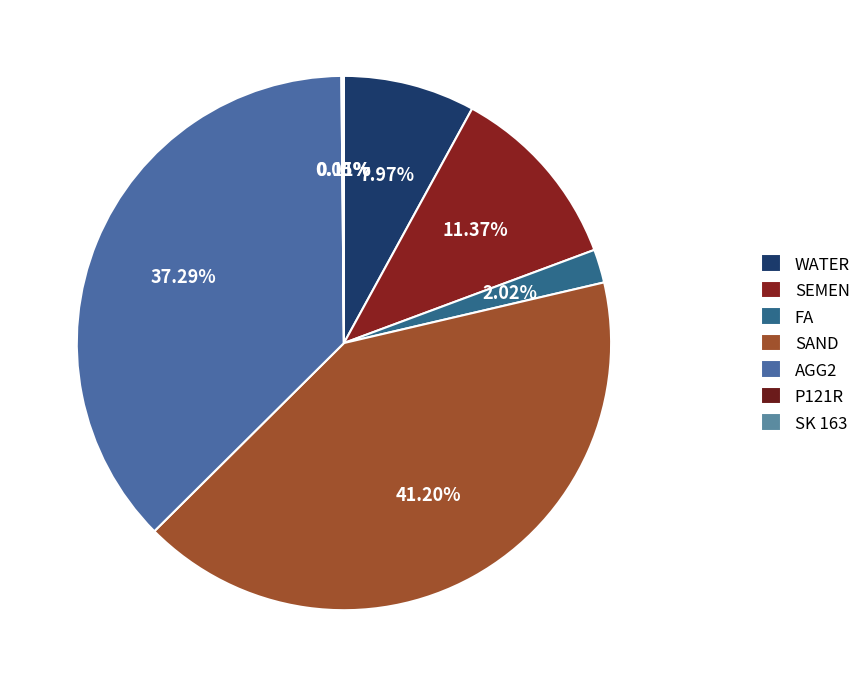

Which category has the biggest portion of the pie?

SAND